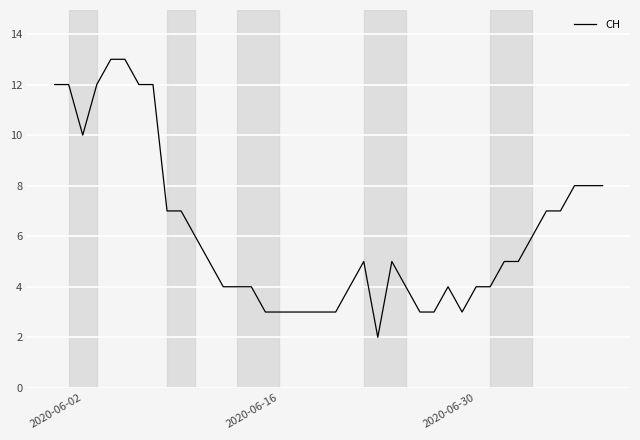

What is the greatest value displayed?

13